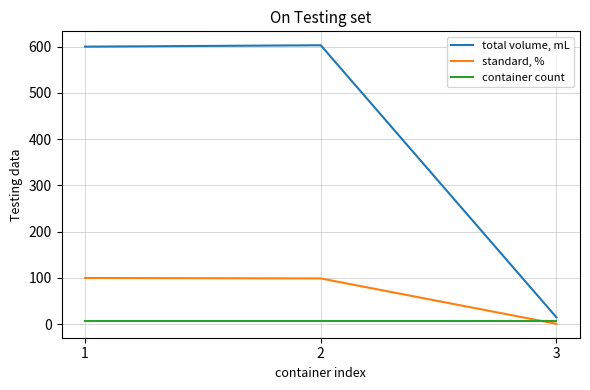

List the series in order of their overall mean, highest first.

total volume, mL, standard, %, container count